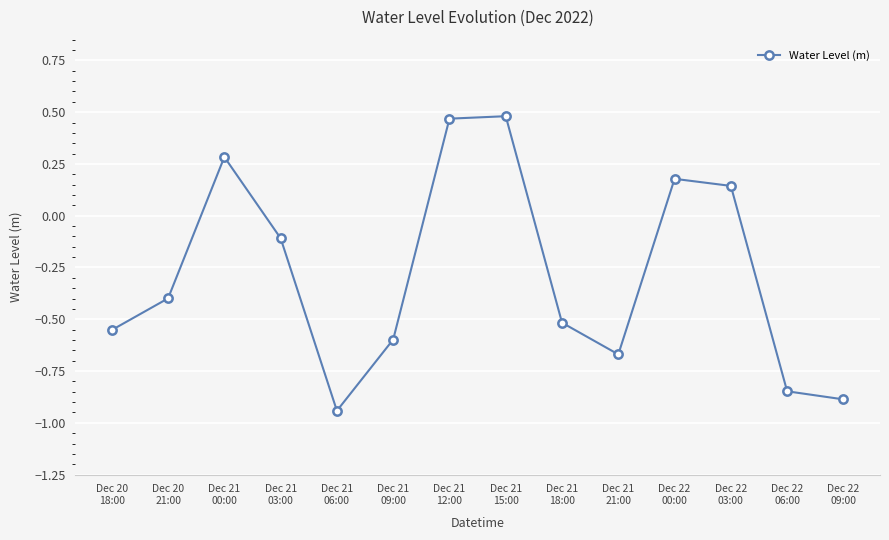

How many negative values are there?

9